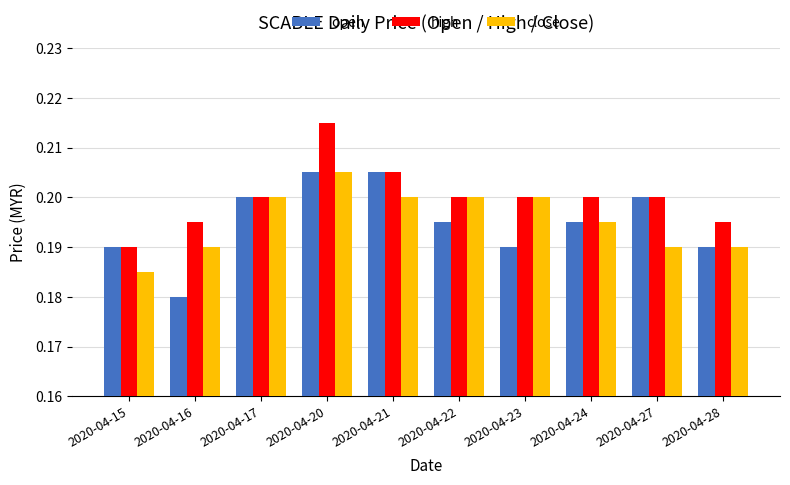

At 2020-04-16, list the series in order from smallest to largest.

open, close, high